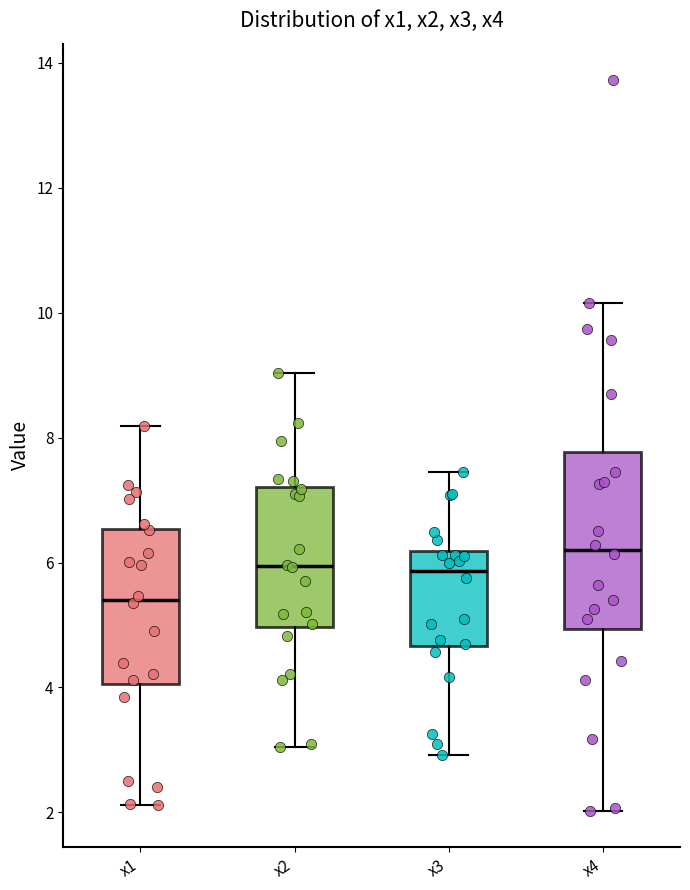

Reading left to right, transcribe this box plot: for each box, give where its median line is, the range the box spans, and where its two whiskers end, as read against the y-axis. The values are not printed on the chart, so give them approximately, as read against the axis.

x1: median 5.4, box 4.0 to 6.6, whiskers 2.2 to 8.2
x2: median 6.0, box 5.0 to 7.2, whiskers 3.0 to 9.0
x3: median 5.8, box 4.6 to 6.2, whiskers 3.0 to 7.4
x4: median 6.2, box 5.0 to 7.8, whiskers 2.0 to 10.2